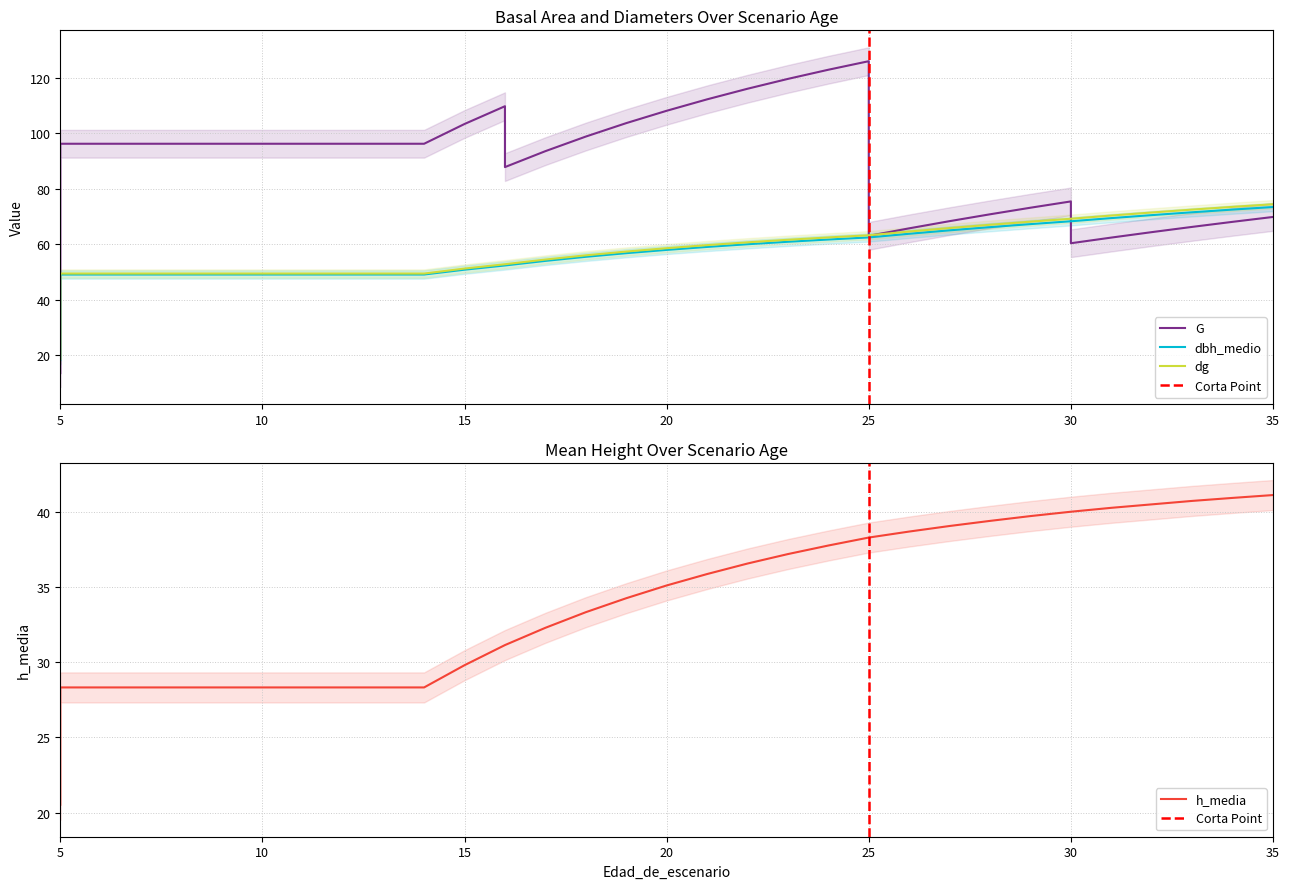

True or false: h_media and G intersect in this chart.

True